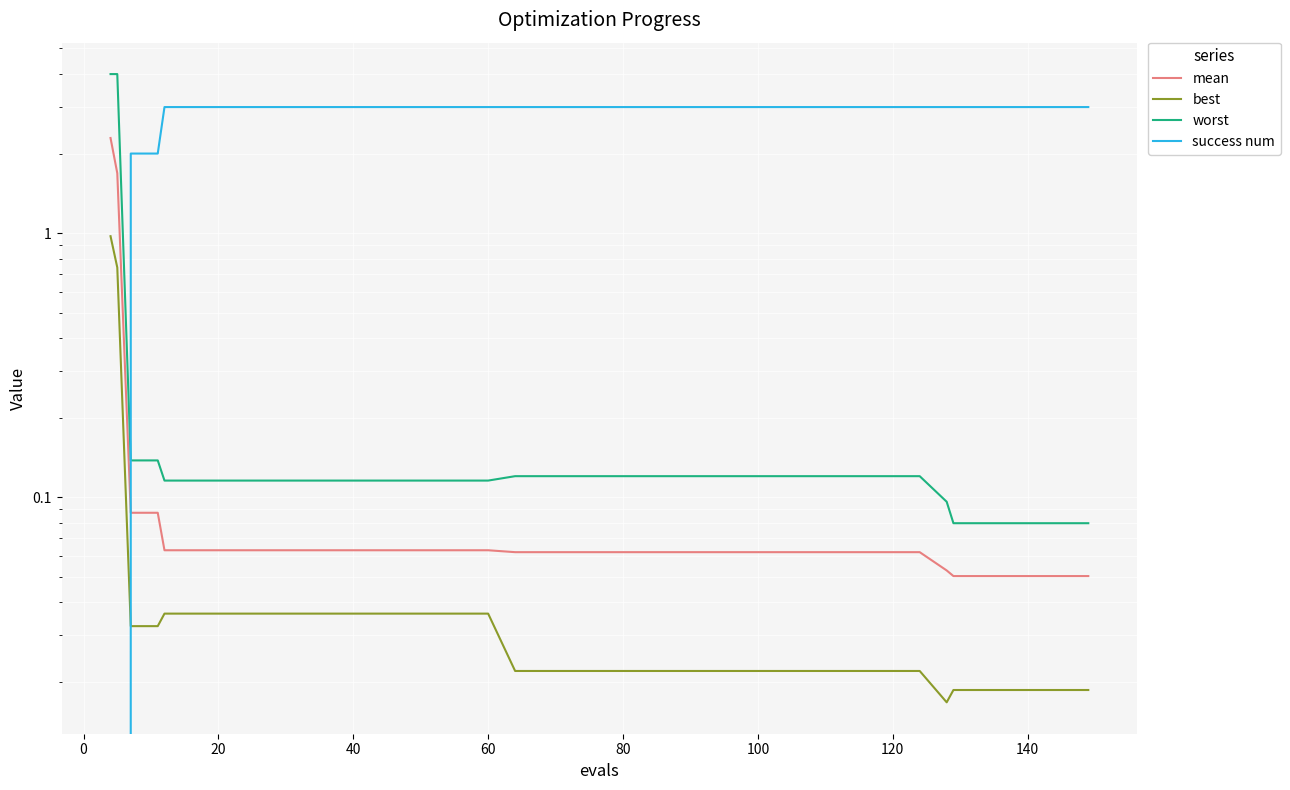

Reading right to left, transcribe all the data shown in this chart.

mean: 0.1	0.1	0.1	0.1	0.1	0.1	0.1	0.1	0.1	0.1	0.1	0.1	0.1	0.1	0.1	0.1	0.1	0.1	0.1	0.1	0.1	0.1	0.1	0.1	0.1	0.1	0.1	0.1	0.1	0.1	0.1	0.1	0.1	0.1	0.1	0.1	0.1	0.1	1.7	2.3
best: 0.0	0.0	0.0	0.0	0.0	0.0	0.0	0.0	0.0	0.0	0.0	0.0	0.0	0.0	0.0	0.0	0.0	0.0	0.0	0.0	0.0	0.0	0.0	0.0	0.0	0.0	0.0	0.0	0.0	0.0	0.0	0.0	0.0	0.0	0.0	0.0	0.0	0.0	0.7	1.0
worst: 0.1	0.1	0.1	0.1	0.1	0.1	0.1	0.1	0.1	0.1	0.1	0.1	0.1	0.1	0.1	0.1	0.1	0.1	0.1	0.1	0.1	0.1	0.1	0.1	0.1	0.1	0.1	0.1	0.1	0.1	0.1	0.1	0.1	0.1	0.1	0.1	0.1	0.1	4.0	4.0
success num: 3.0	3.0	3.0	3.0	3.0	3.0	3.0	3.0	3.0	3.0	3.0	3.0	3.0	3.0	3.0	3.0	3.0	3.0	3.0	3.0	3.0	3.0	3.0	3.0	3.0	3.0	3.0	3.0	3.0	3.0	3.0	3.0	3.0	3.0	3.0	3.0	2.0	2.0	0.0	0.0